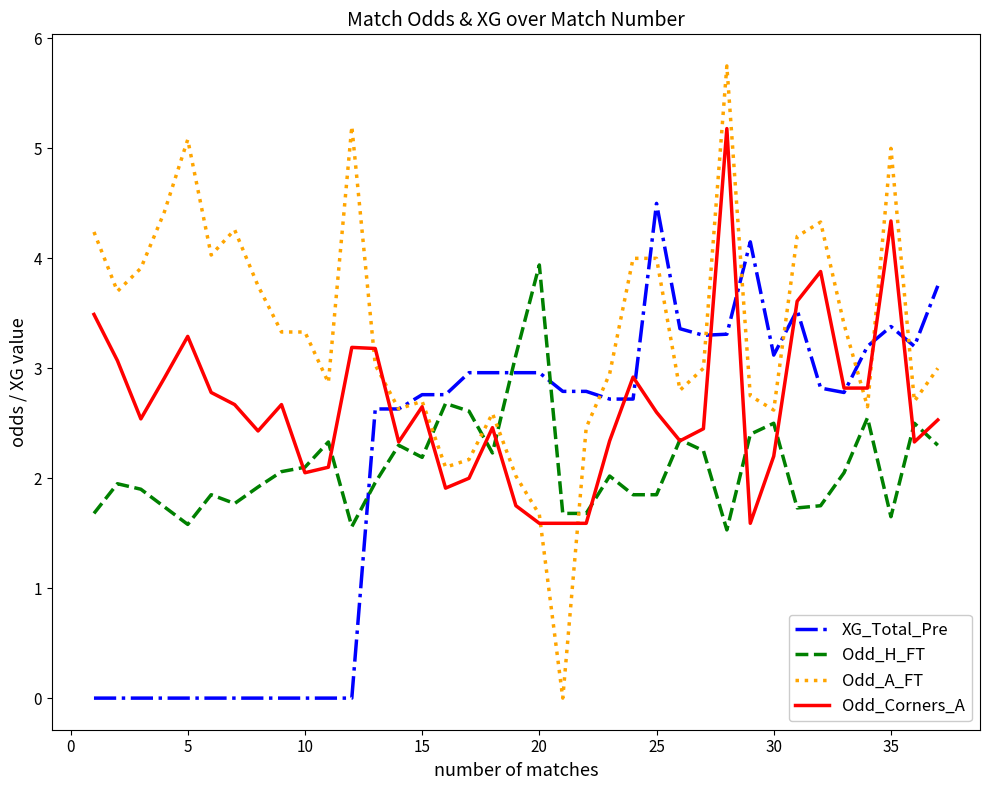

Which series has the widest spread of values?

Odd_A_FT